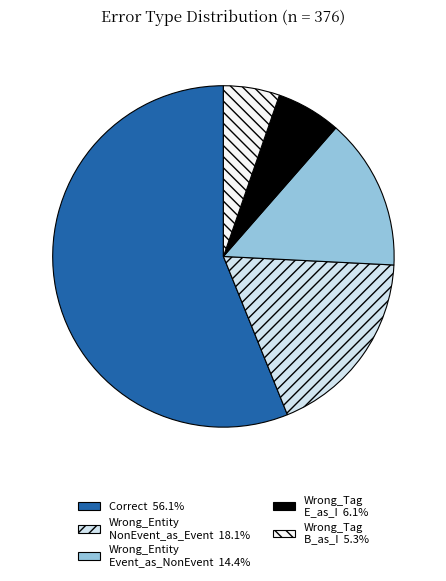

Approximately how many times larger is the value at Wrong_Entity Event_as_NonEvent 14.4% compared to Wrong_Tag B_as_I 5.3%?

2.7